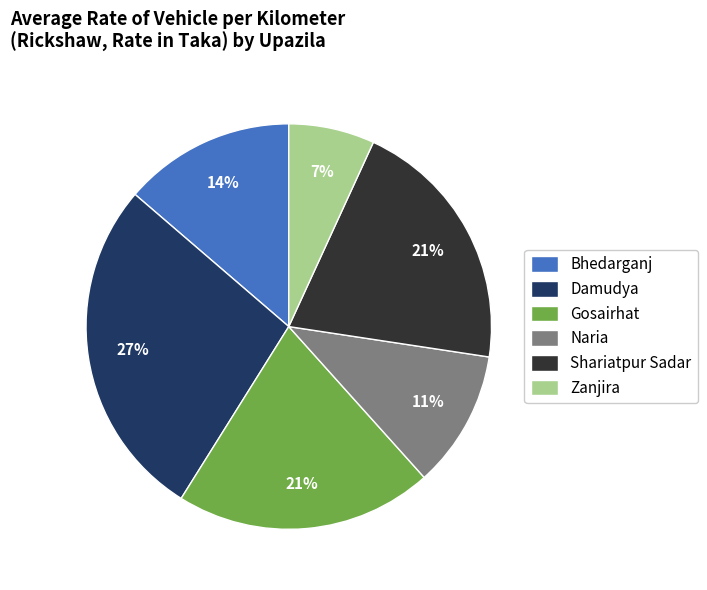

The Gosairhat slice represents 8% of the pie. True or false?

False